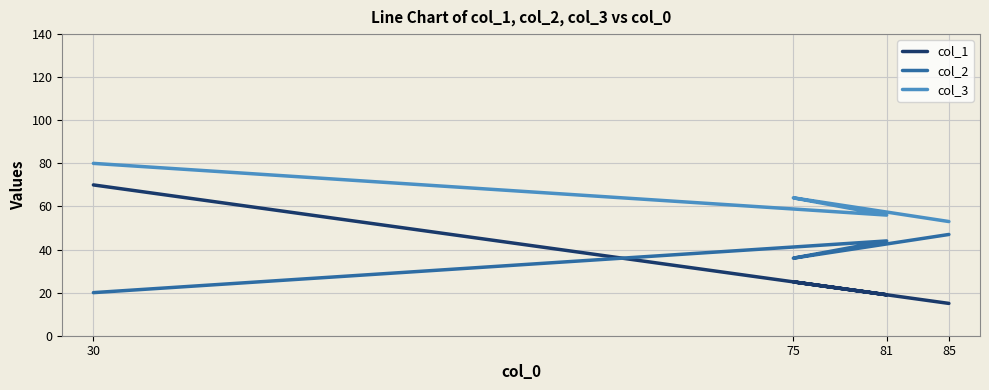

At how many categories does at least one series exceed 15?

4